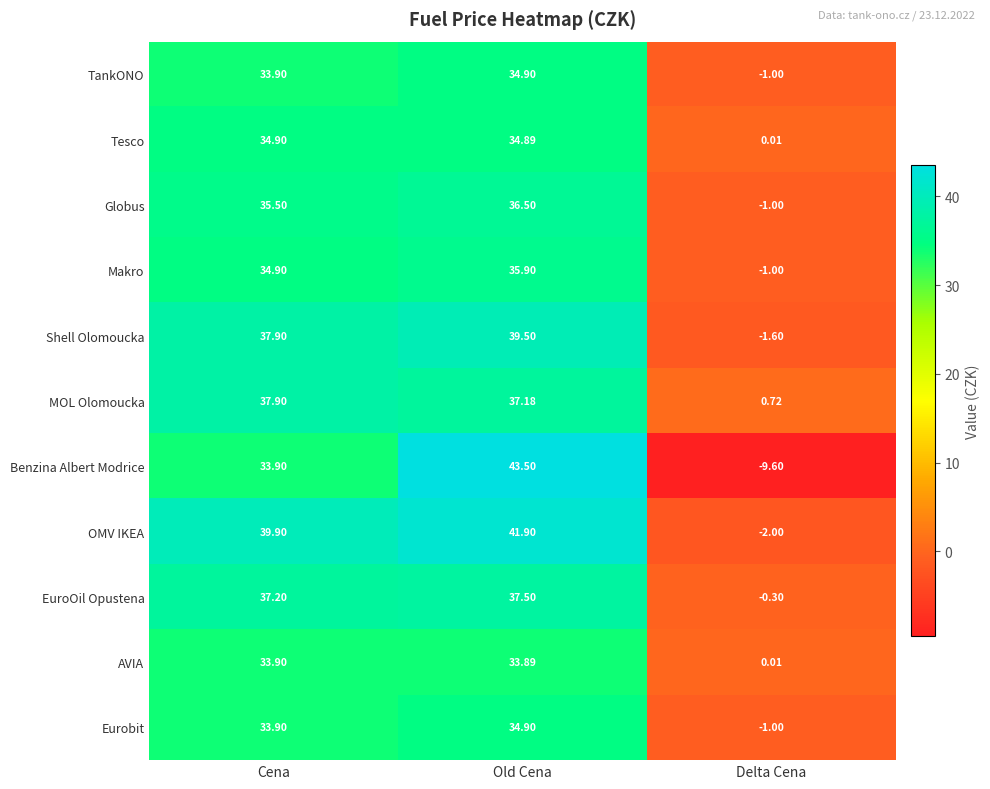

At which label does Benzina Albert Modrice first exceed 33?

Cena